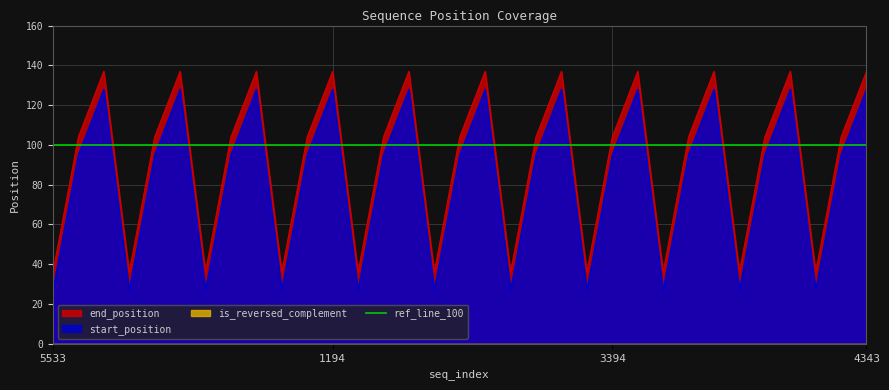

What is the maximum value for start_position?

128